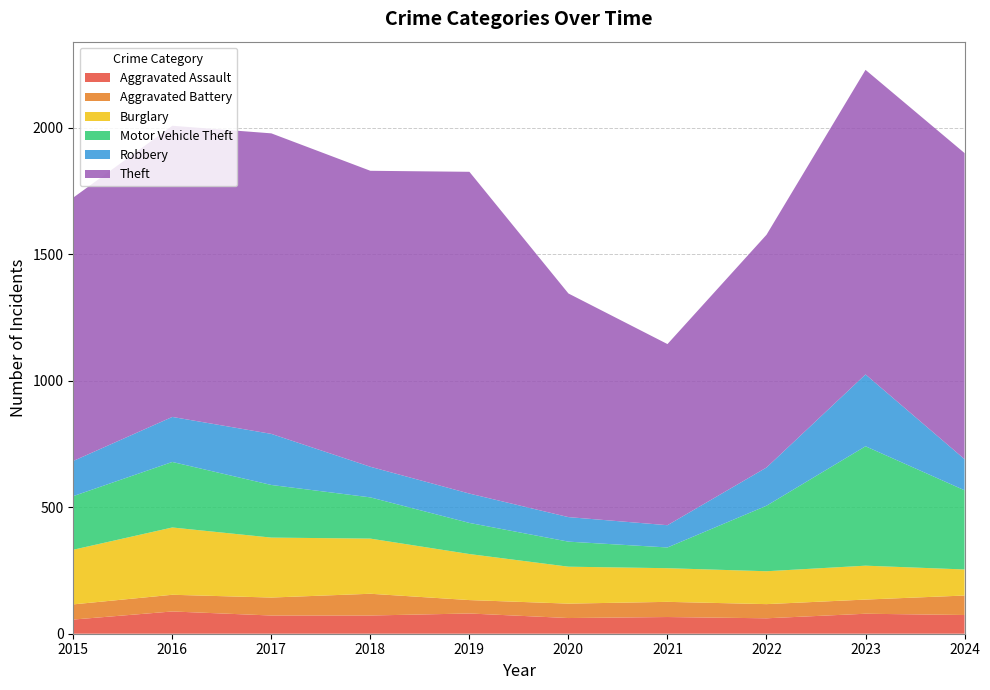

Reading left to right, what are all the values shown in this chart?

Aggravated Assault: 2015=56	2016=88	2017=72	2018=72	2019=80	2020=62	2021=66	2022=61	2023=79	2024=74
Aggravated Battery: 2015=60	2016=66	2017=71	2018=86	2019=53	2020=57	2021=60	2022=56	2023=56	2024=77
Burglary: 2015=216	2016=266	2017=237	2018=218	2019=182	2020=146	2021=133	2022=130	2023=134	2024=103
Motor Vehicle Theft: 2015=212	2016=259	2017=208	2018=163	2019=123	2020=99	2021=82	2022=259	2023=472	2024=313
Robbery: 2015=139	2016=178	2017=202	2018=121	2019=116	2020=97	2021=88	2022=151	2023=284	2024=123
Theft: 2015=1041	2016=1151	2017=1188	2018=1170	2019=1272	2020=884	2021=716	2022=920	2023=1204	2024=1210